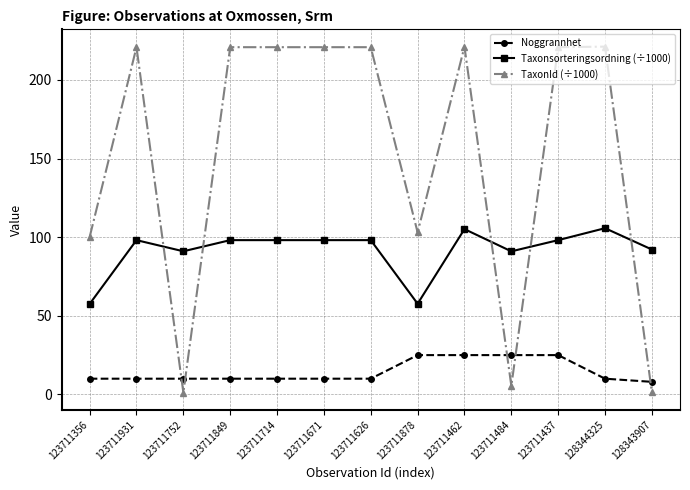

List the series in order of their overall mean, lowest first.

Noggrannhet, Taxonsorteringsordning (÷1000), TaxonId (÷1000)